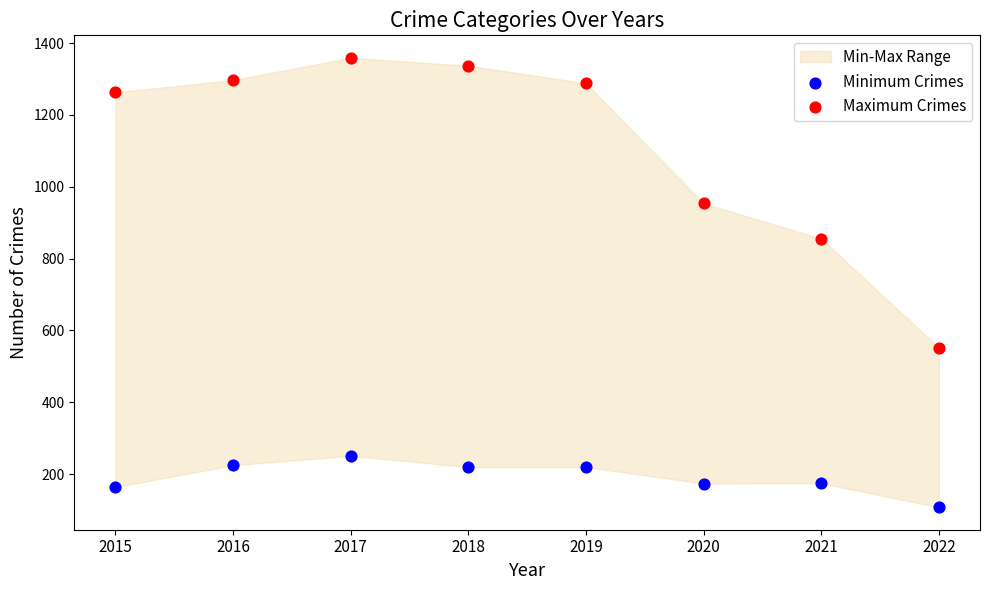

Which series has the largest Y range (max minus min)?

Maximum Crimes